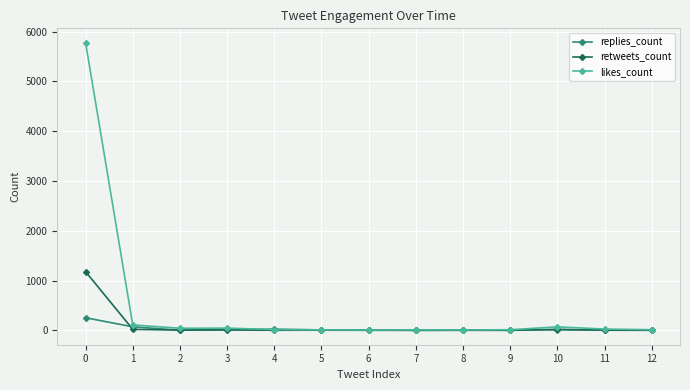

What is the maximum value for retweets_count?

1179